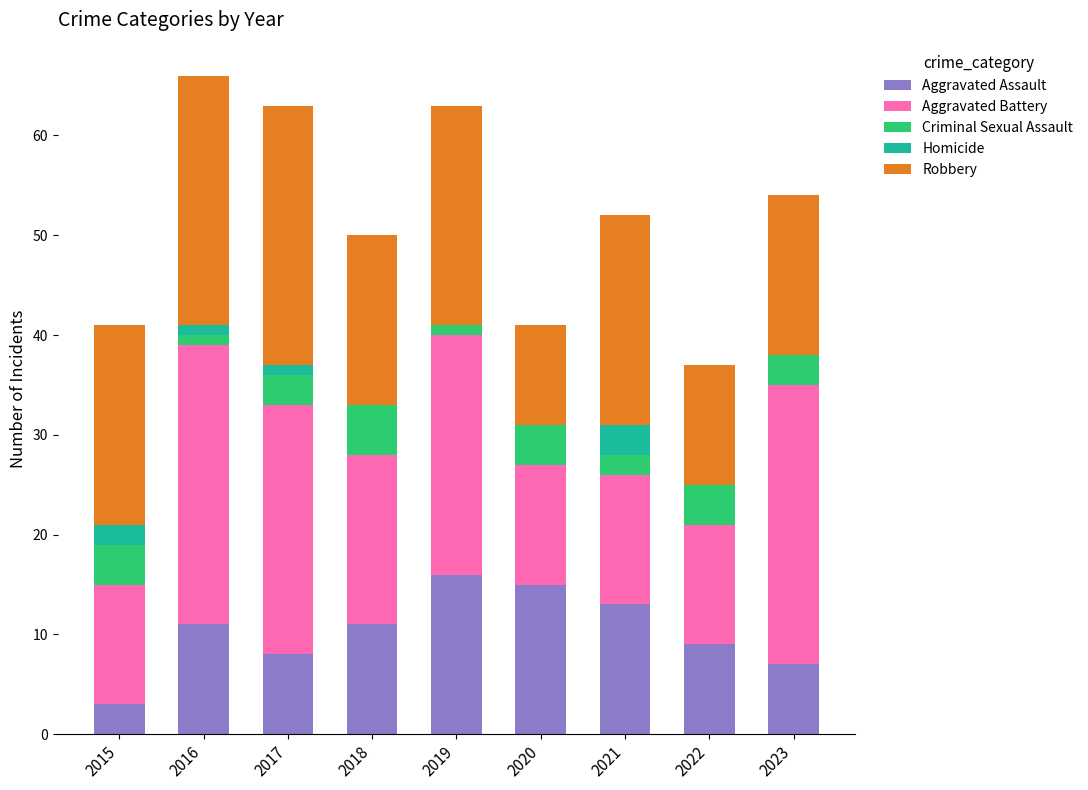

What is the average value of the Aggravated Assault series?

10